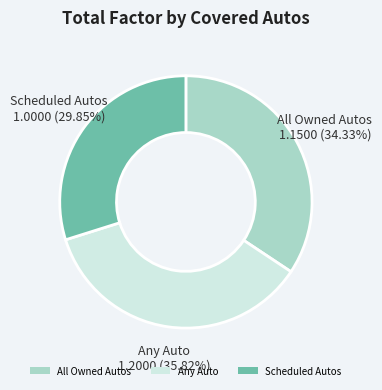

To the nearest percent, what is the average slice percentage?

33%